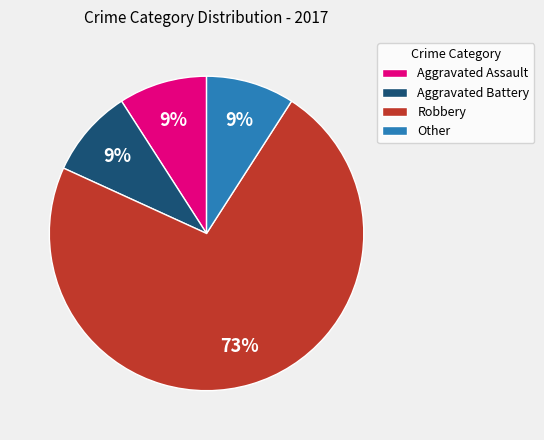

Which slice is the largest?

Robbery